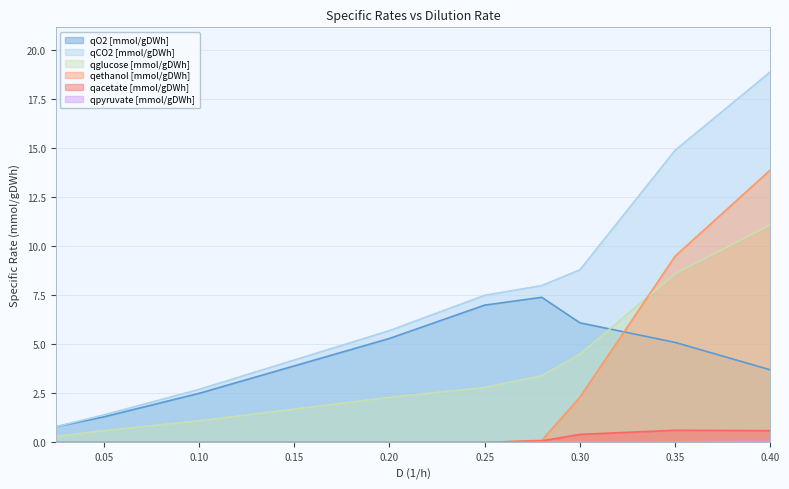

Reading left to right, transcribe all the data shown in this chart.

qO2 [mmol/gDWh]: 0.8	1.3	2.5	3.9	5.3	7.0	7.4	6.1	5.1	3.7
qCO2 [mmol/gDWh]: 0.8	1.4	2.7	4.2	5.7	7.5	8.0	8.8	14.9	18.9
qglucose [mmol/gDWh]: 0.3	0.6	1.1	1.7	2.3	2.8	3.4	4.5	8.6	11.1
qethanol [mmol/gDWh]: 0.0	0.0	0.0	0.0	0.0	0.0	0.1	2.3	9.5	13.9
qacetate [mmol/gDWh]: 0.0	0.0	0.0	0.0	0.0	0.0	0.1	0.4	0.6	0.6
qpyruvate [mmol/gDWh]: 0.0	0.0	0.0	0.0	0.0	0.0	0.0	0.0	0.0	0.1